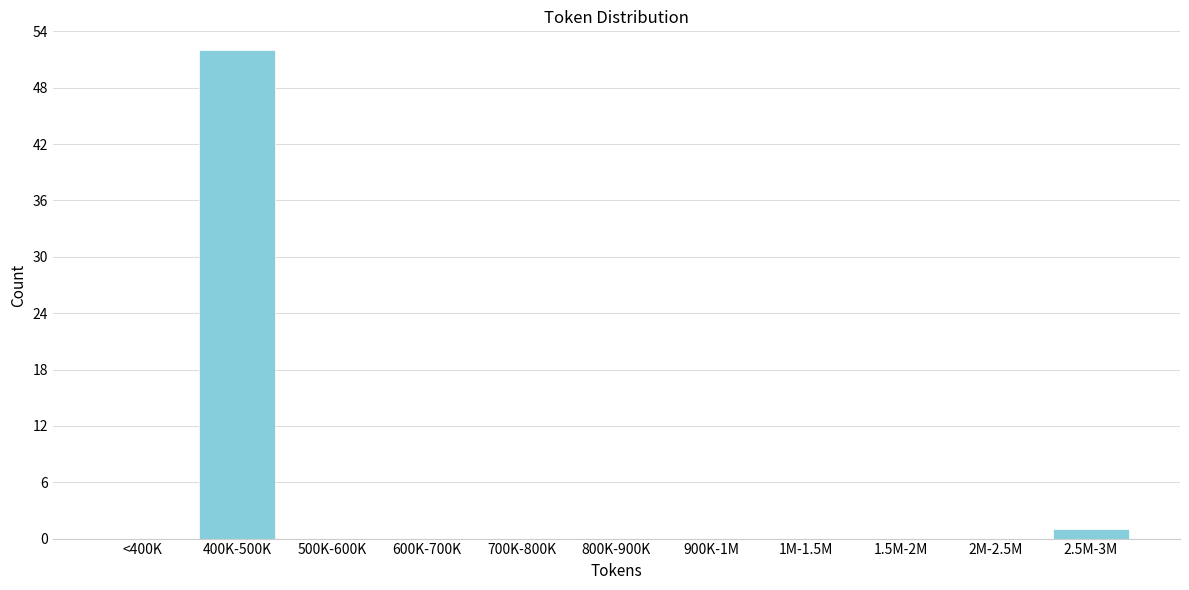

Reading left to right, list all the values displayed in this chart.

<400K=0	400K-500K=52	500K-600K=0	600K-700K=0	700K-800K=0	800K-900K=0	900K-1M=0	1M-1.5M=0	1.5M-2M=0	2M-2.5M=0	2.5M-3M=1